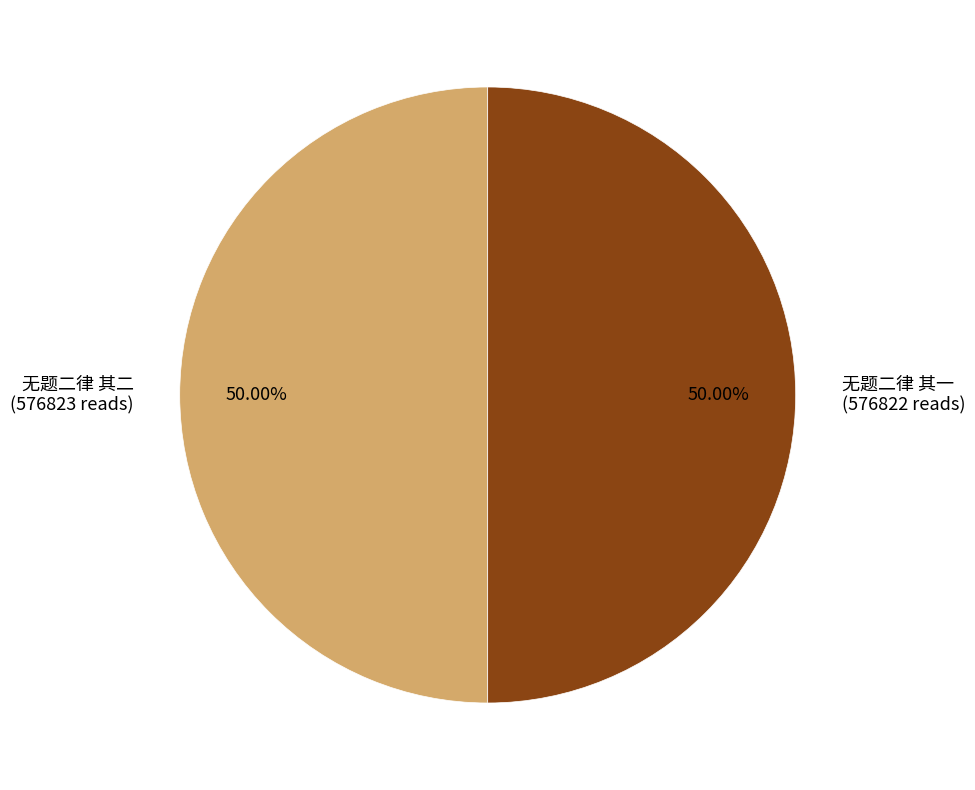

To the nearest percent, what percentage of the pie is 无题二律 其二?

50%